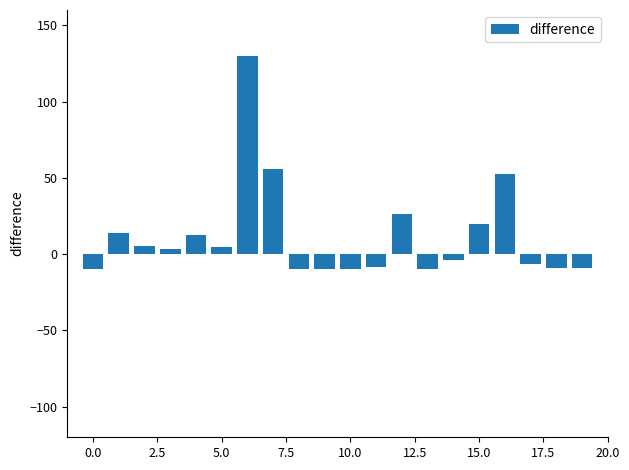

How many data points are less than 3?

10